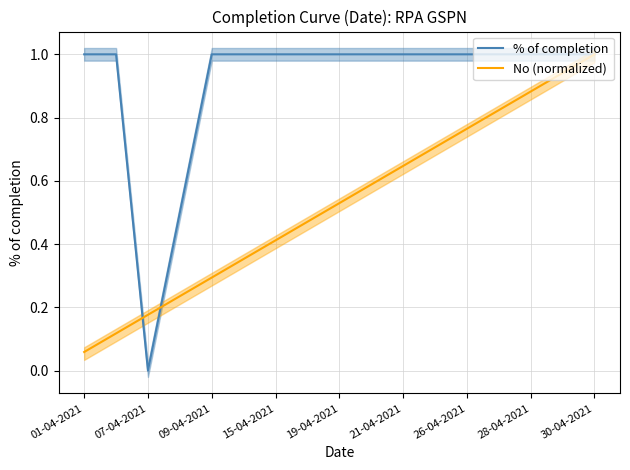

What are all the series names shown in the legend?

% of completion, No (normalized)